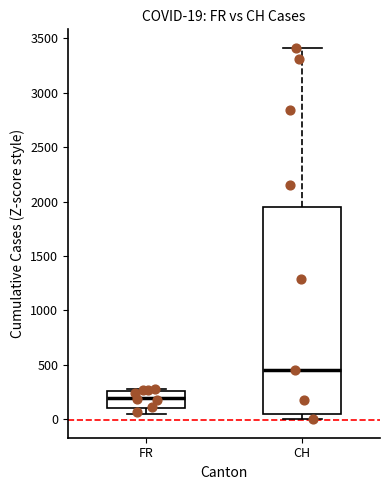

Which box's median line is the highest?

CH